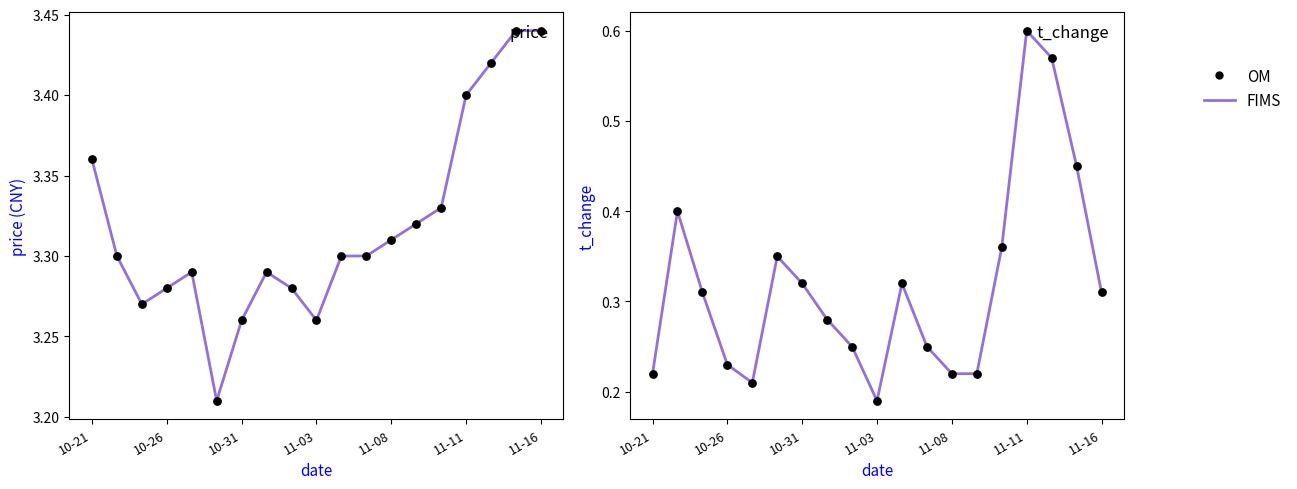

At which category is the sum across all series the highest?

11-11